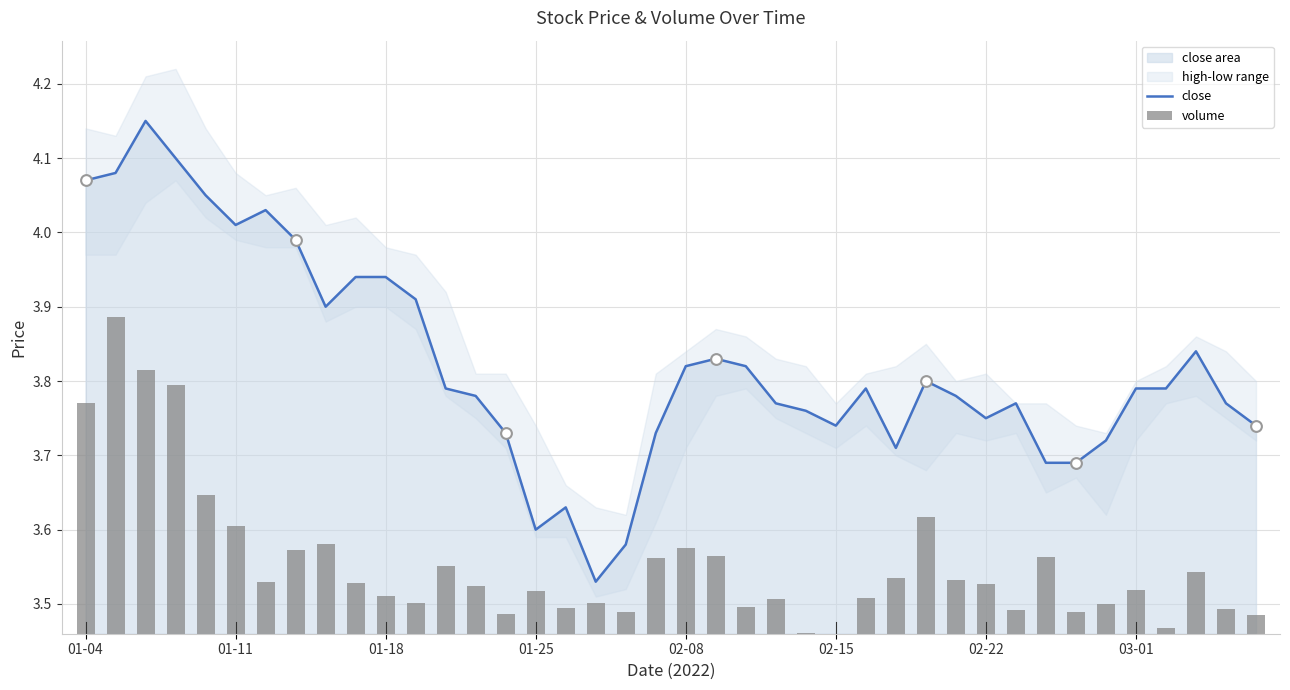

Which series has the largest total across all categories?

close